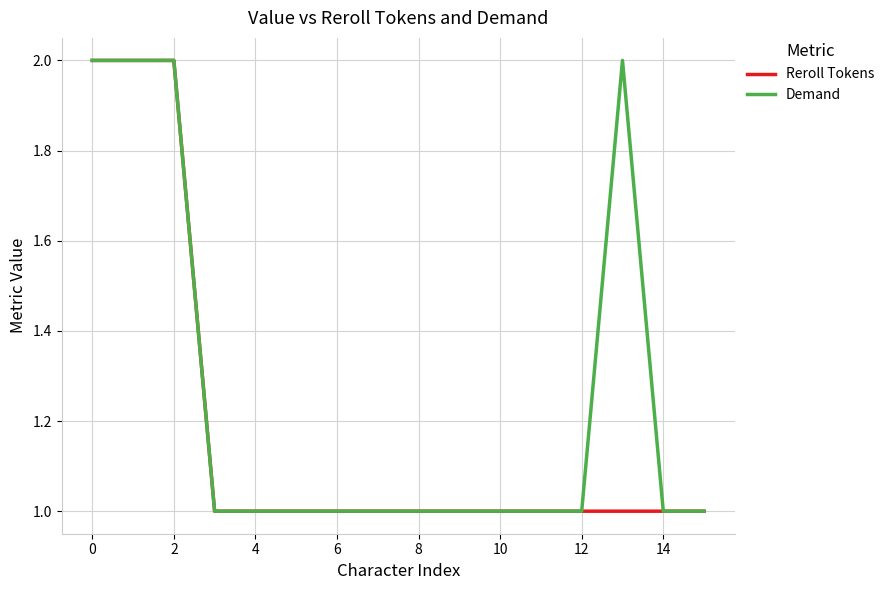

Which series has the largest total across all categories?

Demand